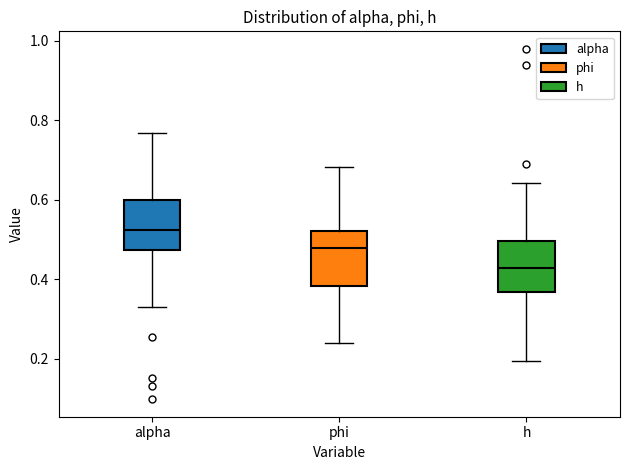

Reading left to right, transcribe this box plot: for each box, give where its median line is, the range the box spans, and where its two whiskers end, as read against the y-axis. The values are not printed on the chart, so give them approximately, as read against the axis.

alpha: median 0.52, box 0.48 to 0.60, whiskers 0.34 to 0.76
phi: median 0.48, box 0.38 to 0.52, whiskers 0.24 to 0.68
h: median 0.42, box 0.36 to 0.50, whiskers 0.20 to 0.64